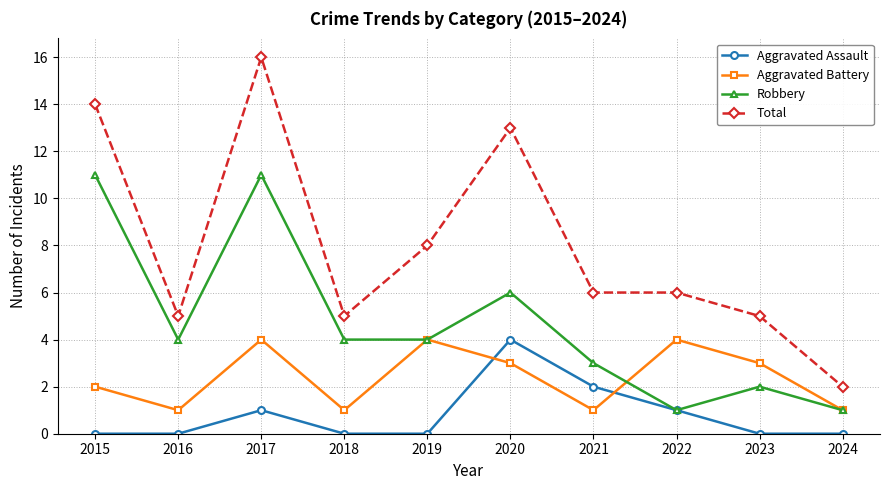

Count the number of data series in this chart.

4